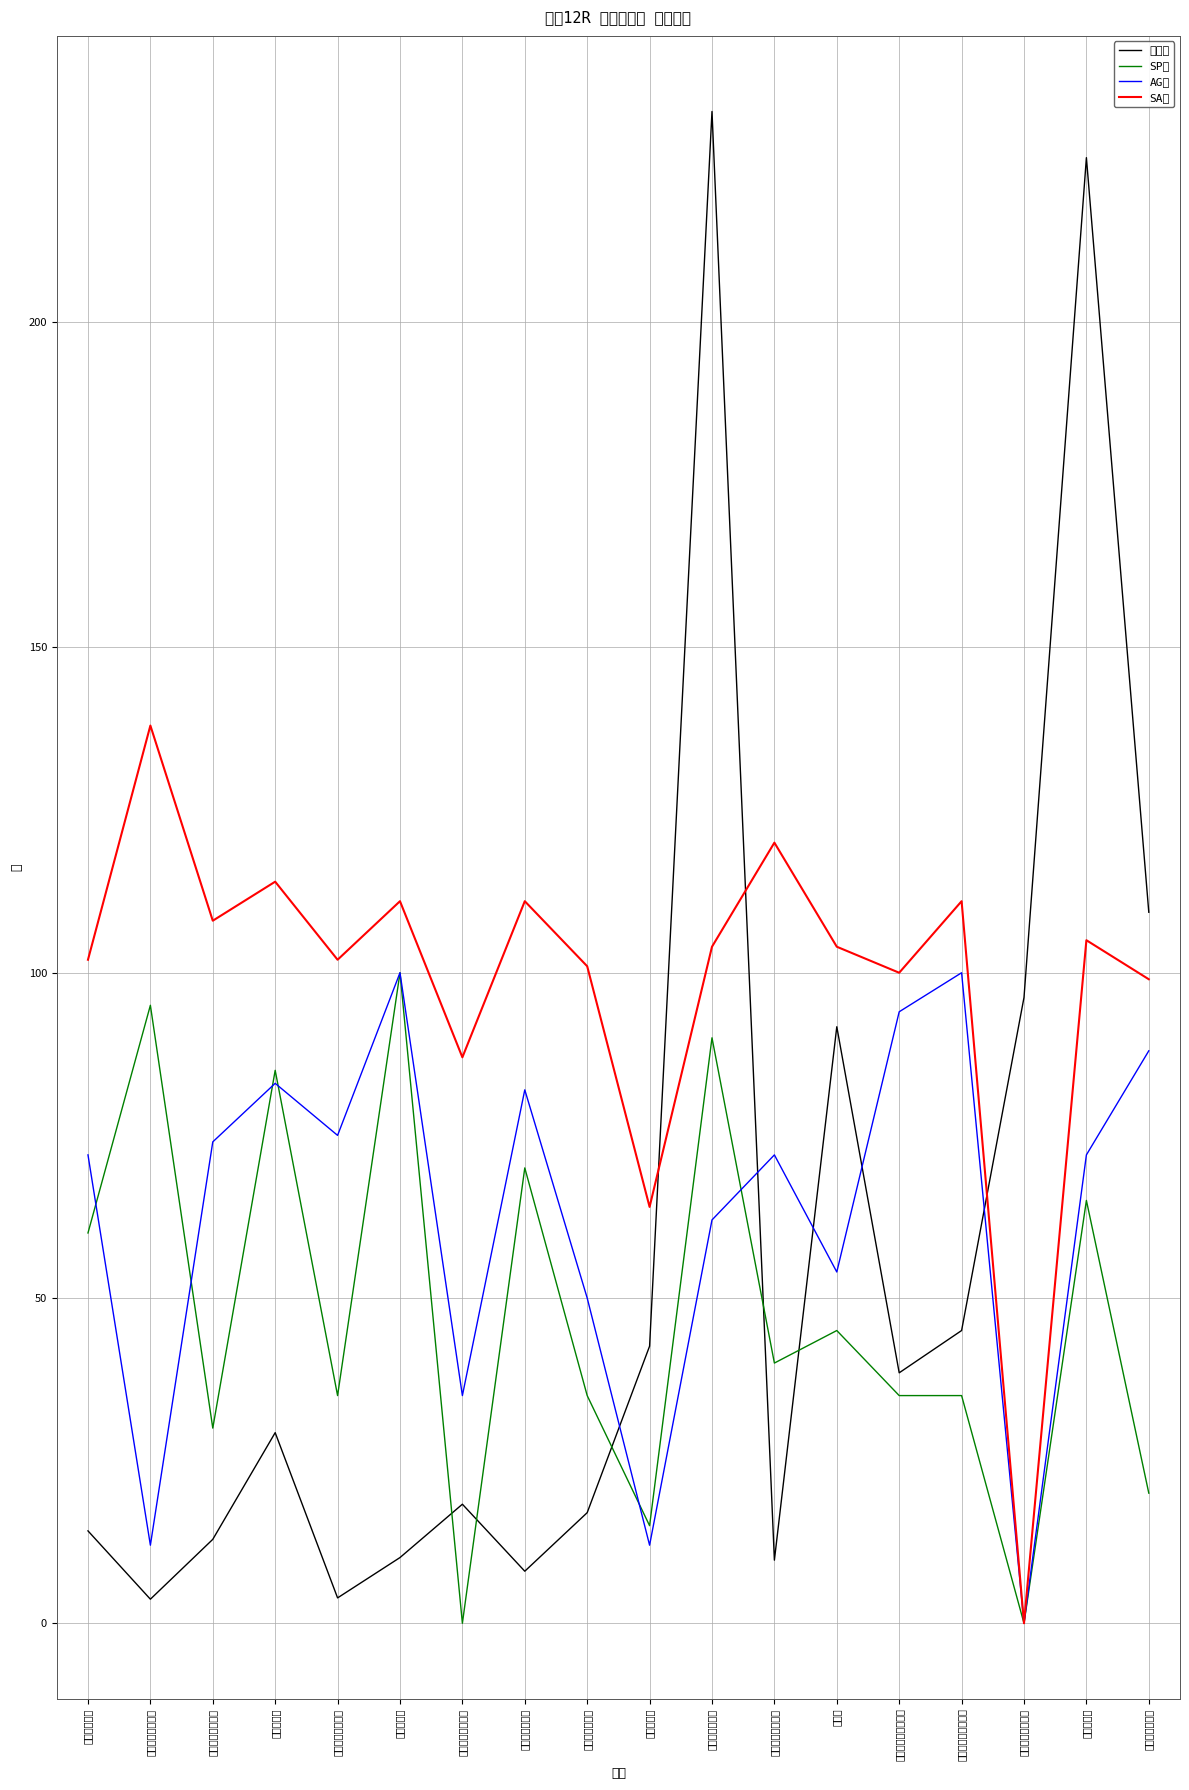

Rank the categories by SP値 value from lowest to highest.

ナタリーバローズ, ティールグリーン, ルノートル, ボーアムルーズ, アポロノシンザン, スカイパッション, フェルクレール, ウェーニーウィキー, シャイニングアロー, レッドアフレイム, クナウ, ショコラーチ, シンキロウ, ベッラレジーナ, エルノルテ, カフジビーナス, ライトフェアリー, カジノブギ